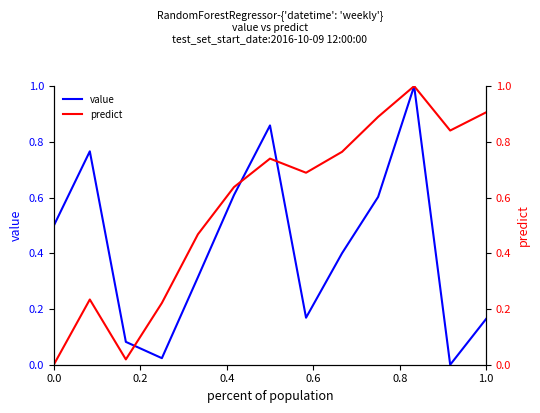

The value series shows 0.5 at 0.0. True or false?

True